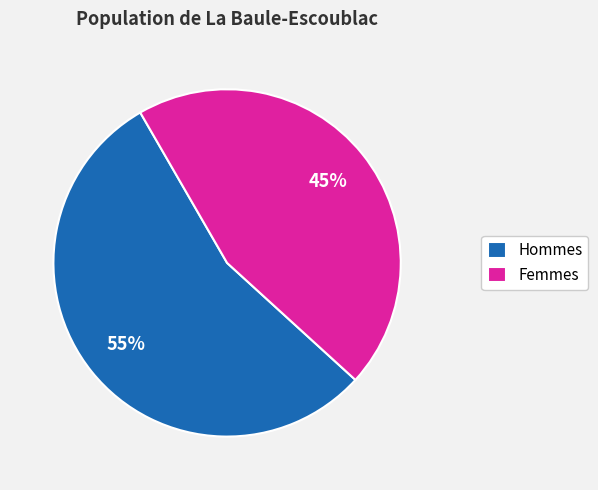

Is there any slice that represents more than half of the pie?

Yes